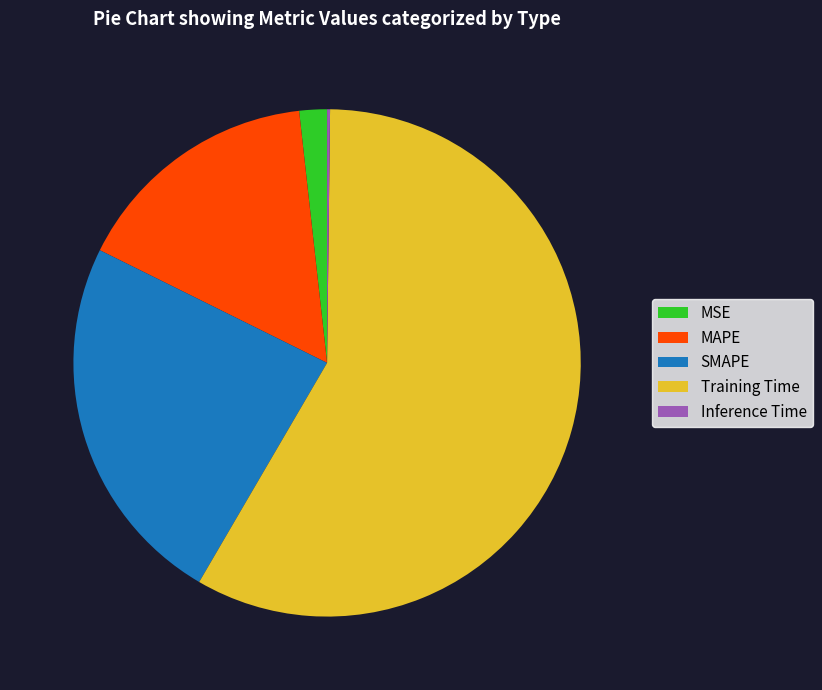

Which slice is the largest?

Training Time